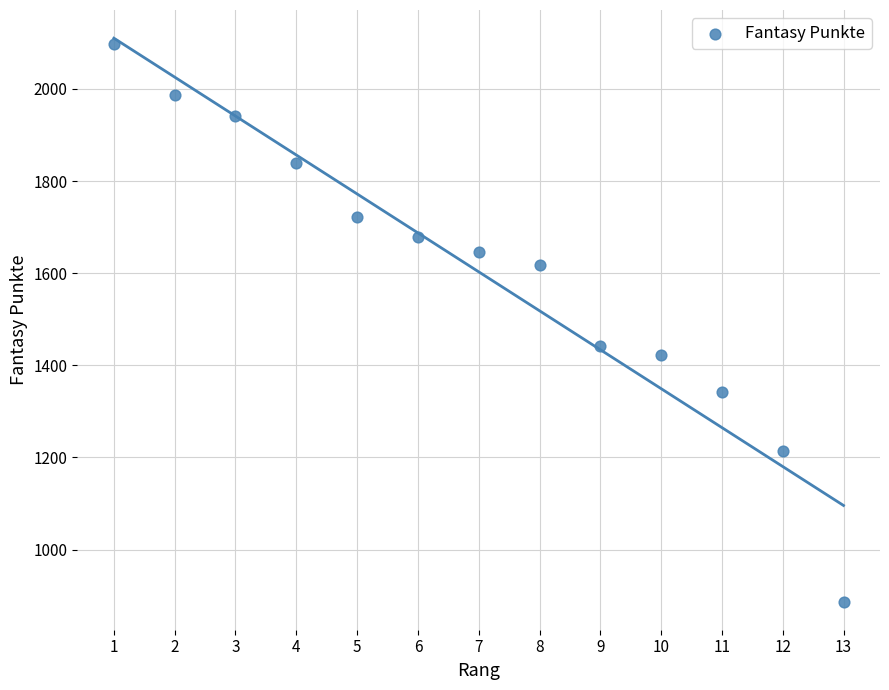

What Y value in the scatter plot is closest to 1492?

1442